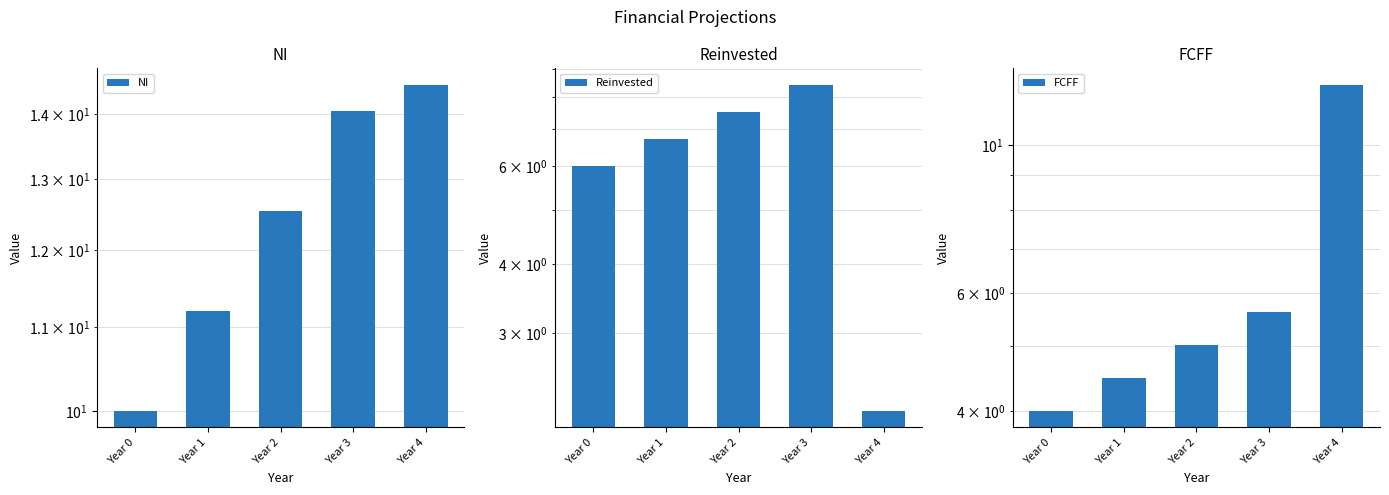

Which series has the largest range (max minus min)?

FCFF